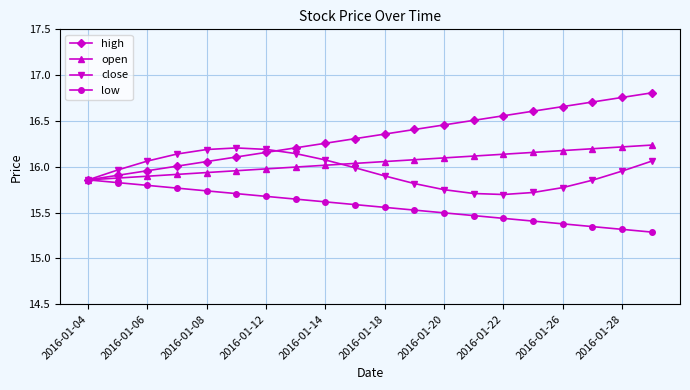

Which series has the largest range (max minus min)?

high